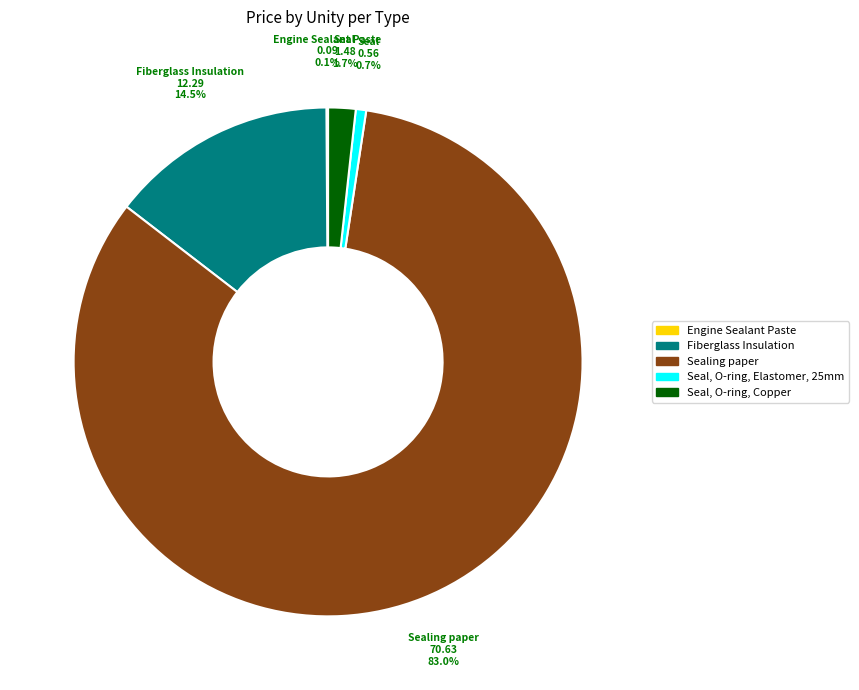

Which slice represents more than half of the pie?

Sealing paper